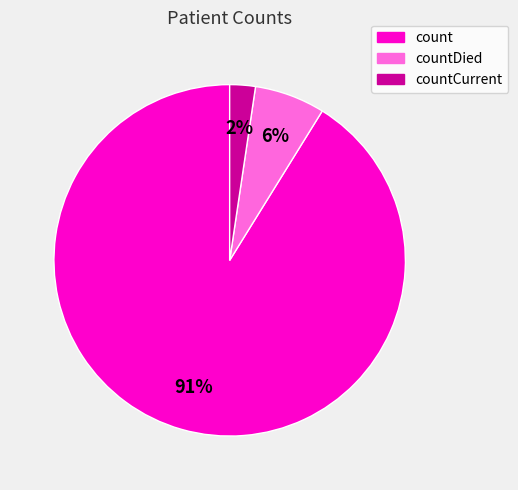

The count slice represents 91% of the pie. True or false?

True